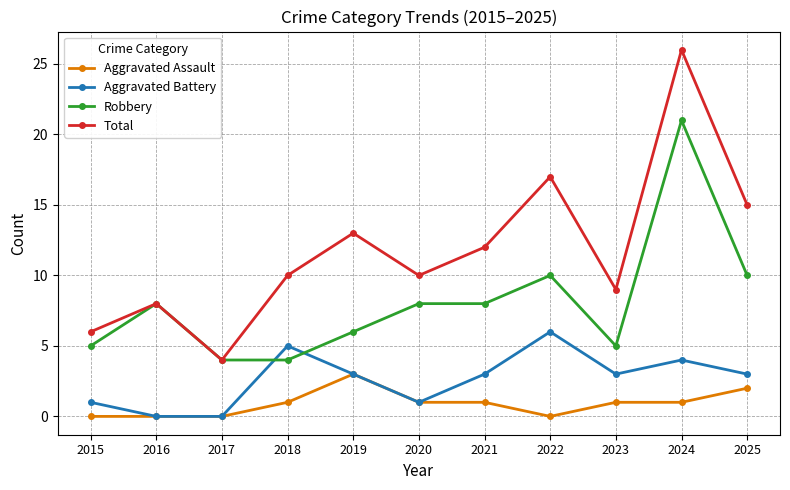

What is the maximum value for Total?

26